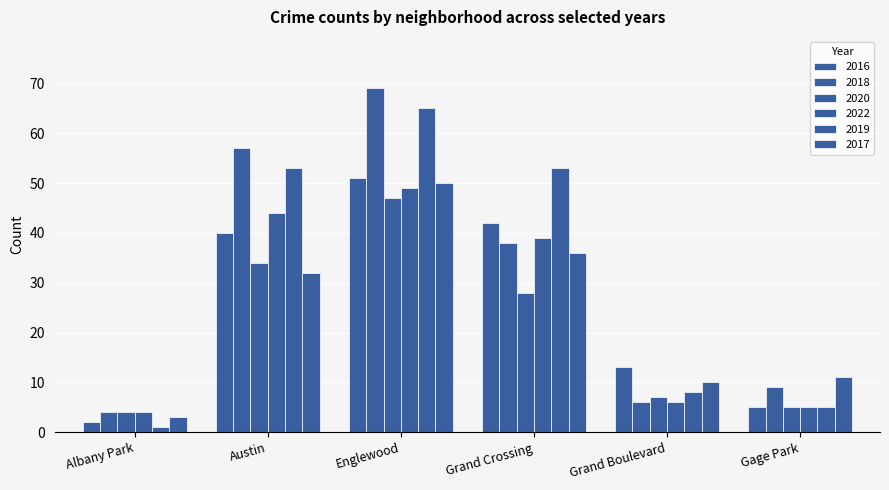

How many groups of bars are there?

6